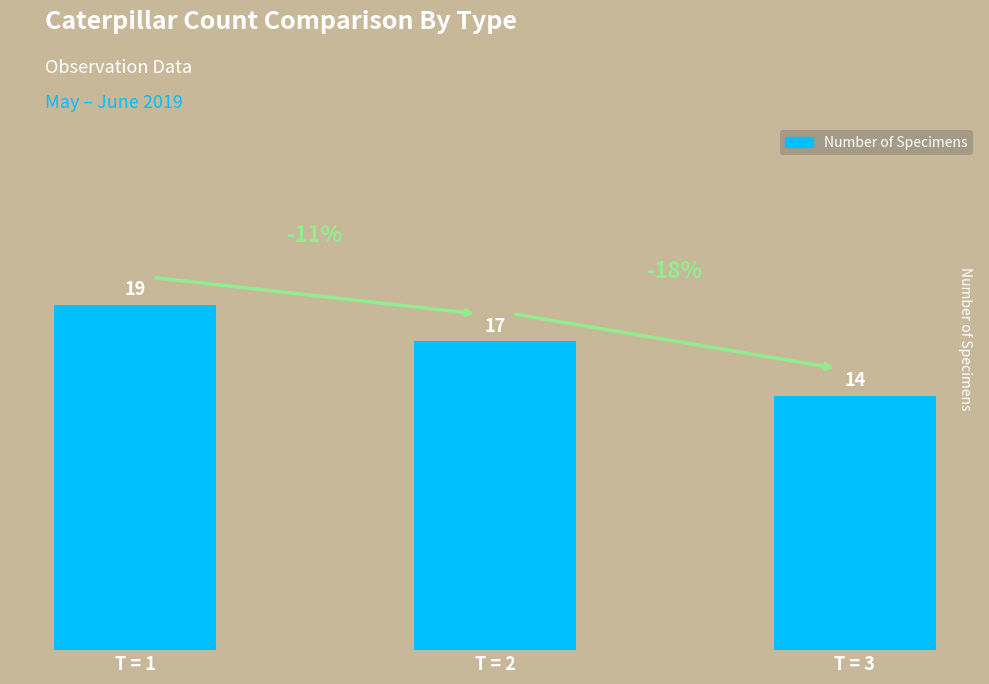

What is the difference between the maximum and second lowest values?

2